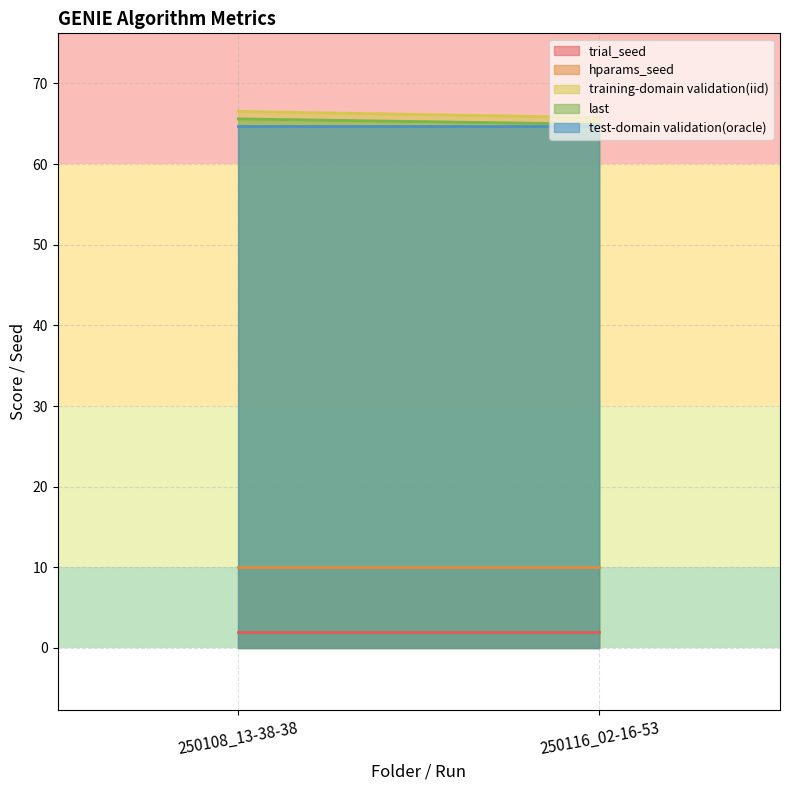

Where is training-domain validation(iid) nearest to the value 66?

250116_02-16-53